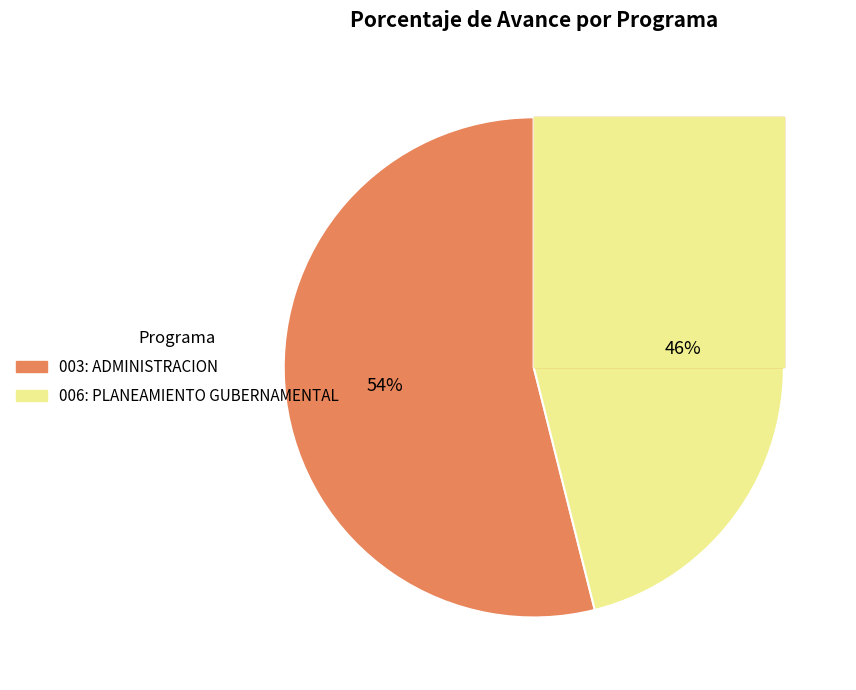

Rank the categories by value from lowest to highest.

006: PLANEAMIENTO GUBERNAMENTAL, 003: ADMINISTRACION